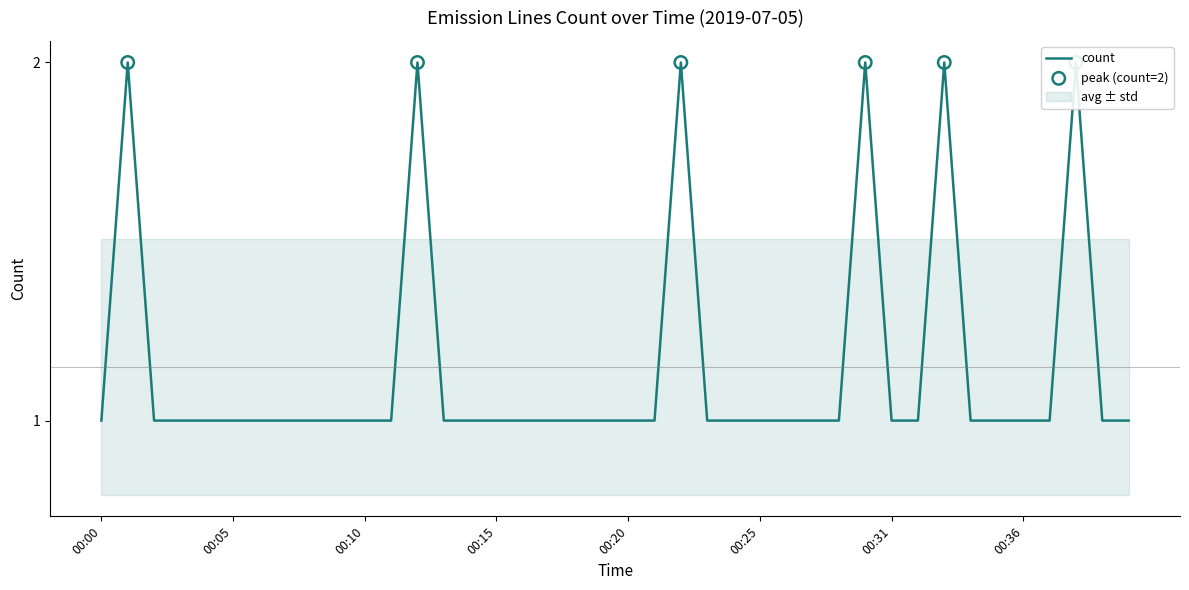

What is the ratio of the value at 00:33 to the value at 00:21?

2.0